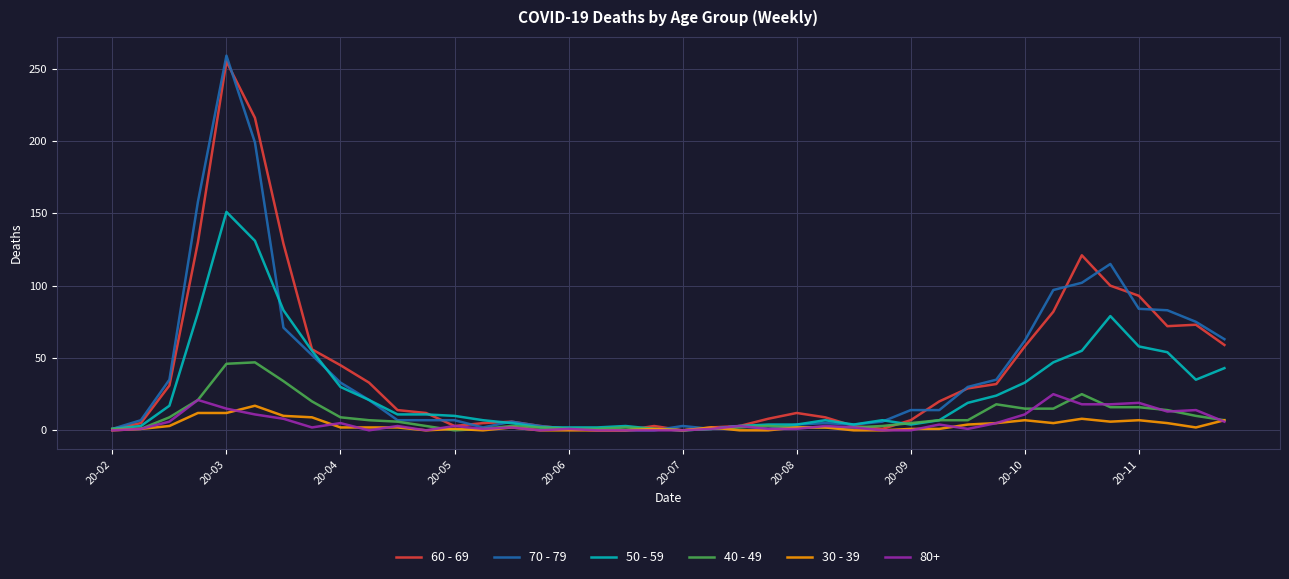

What is the maximum value shown in the chart?

259